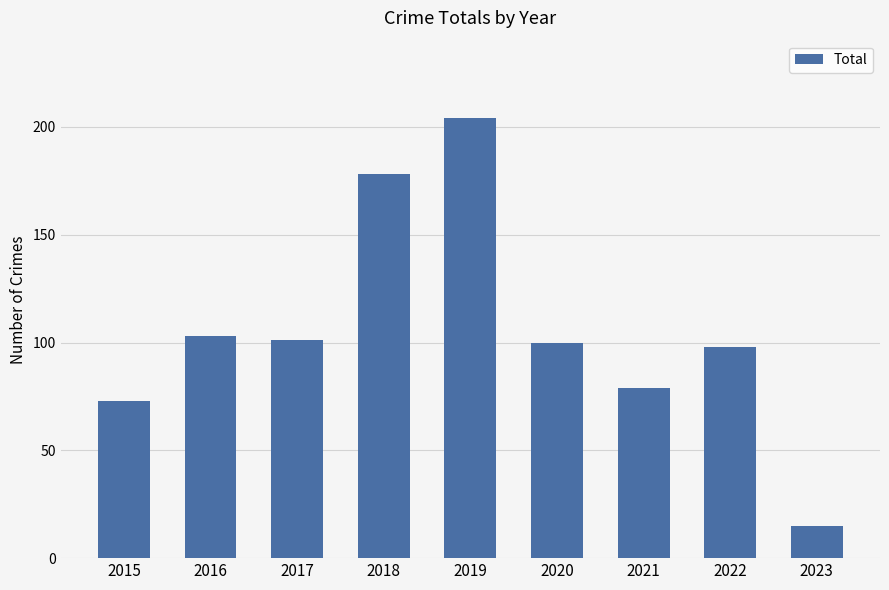

What is the change in value from 2017 to 2020?

-1